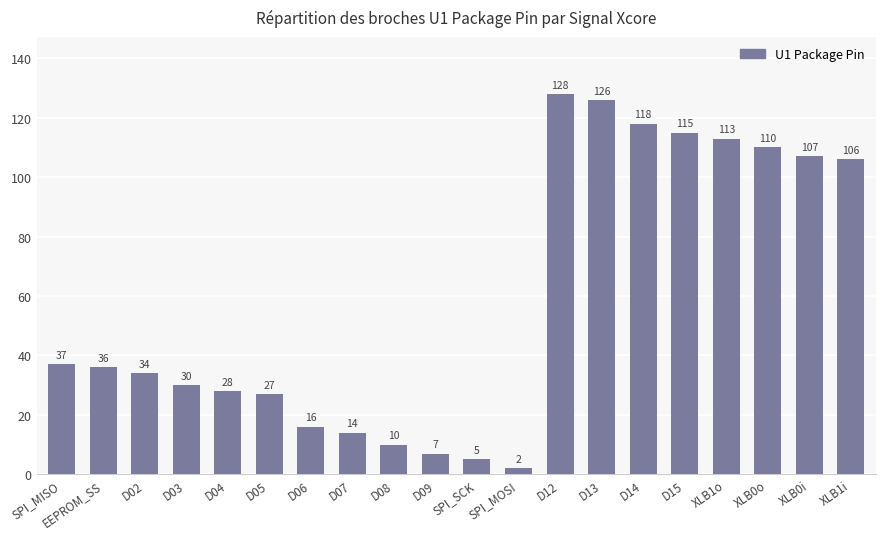

What is the maximum value shown in the chart?

128